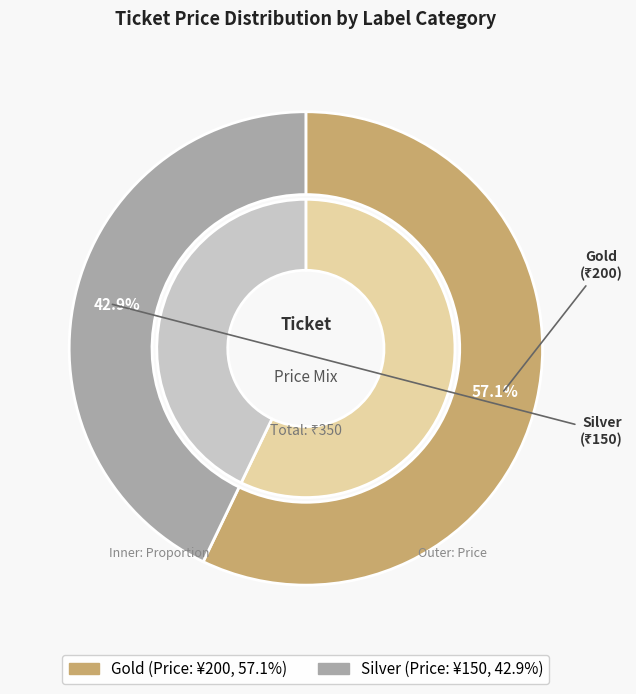

To the nearest percent, what portion does Gold represent?

57%